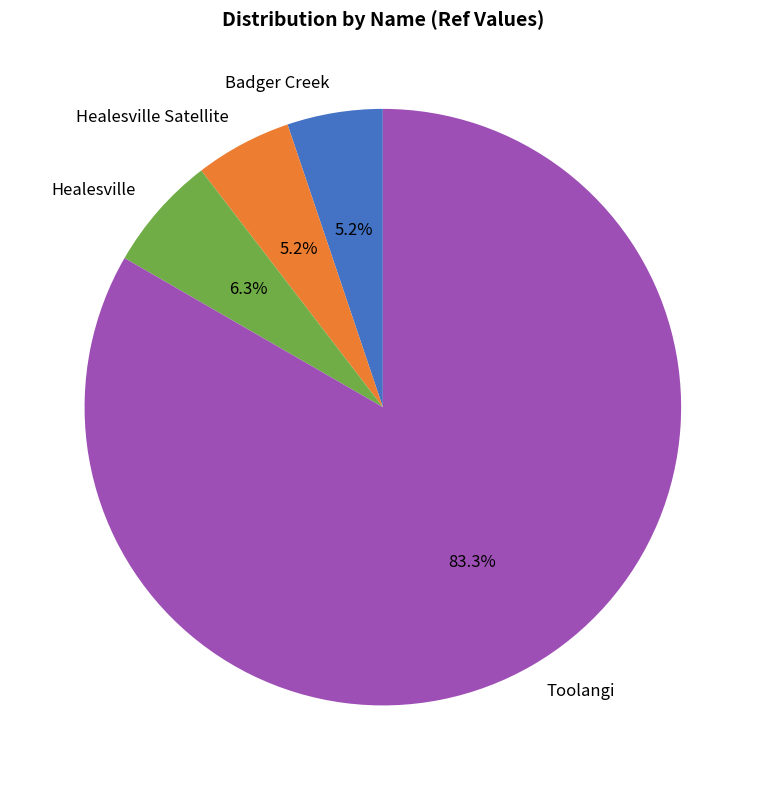

To the nearest percent, what is the difference between the largest and smallest slice percentages?

78%